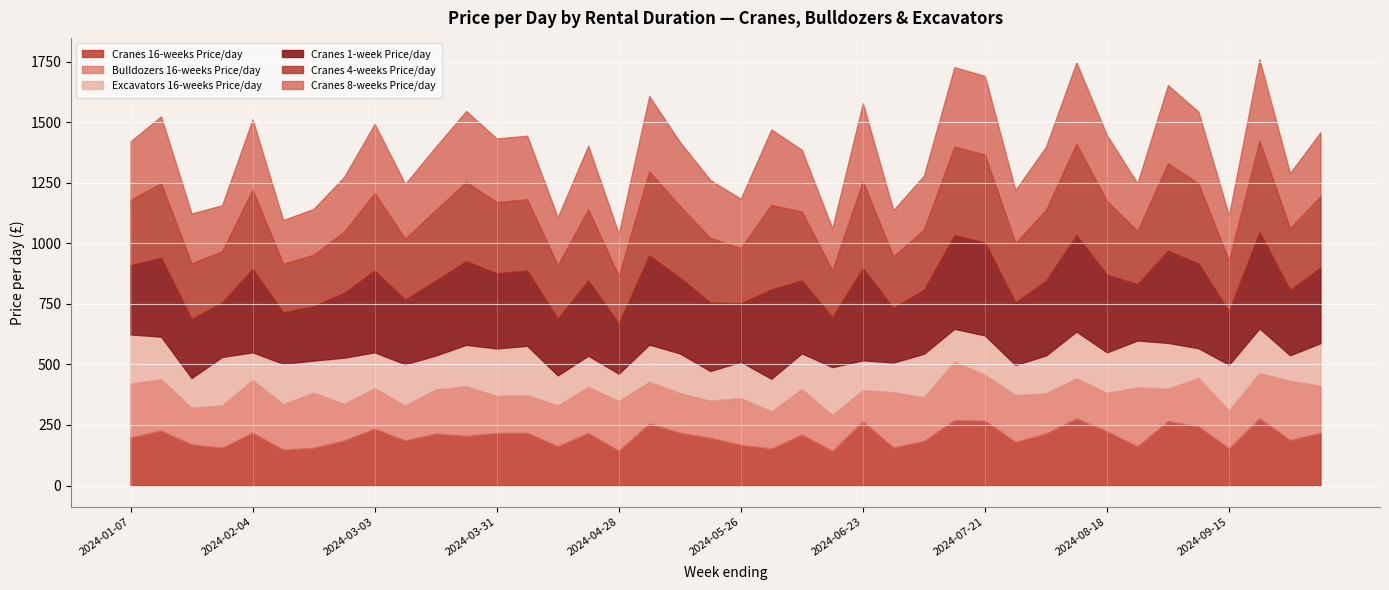

What is the value of the Cranes 1-week Price/day point at the 11th from the left?

308